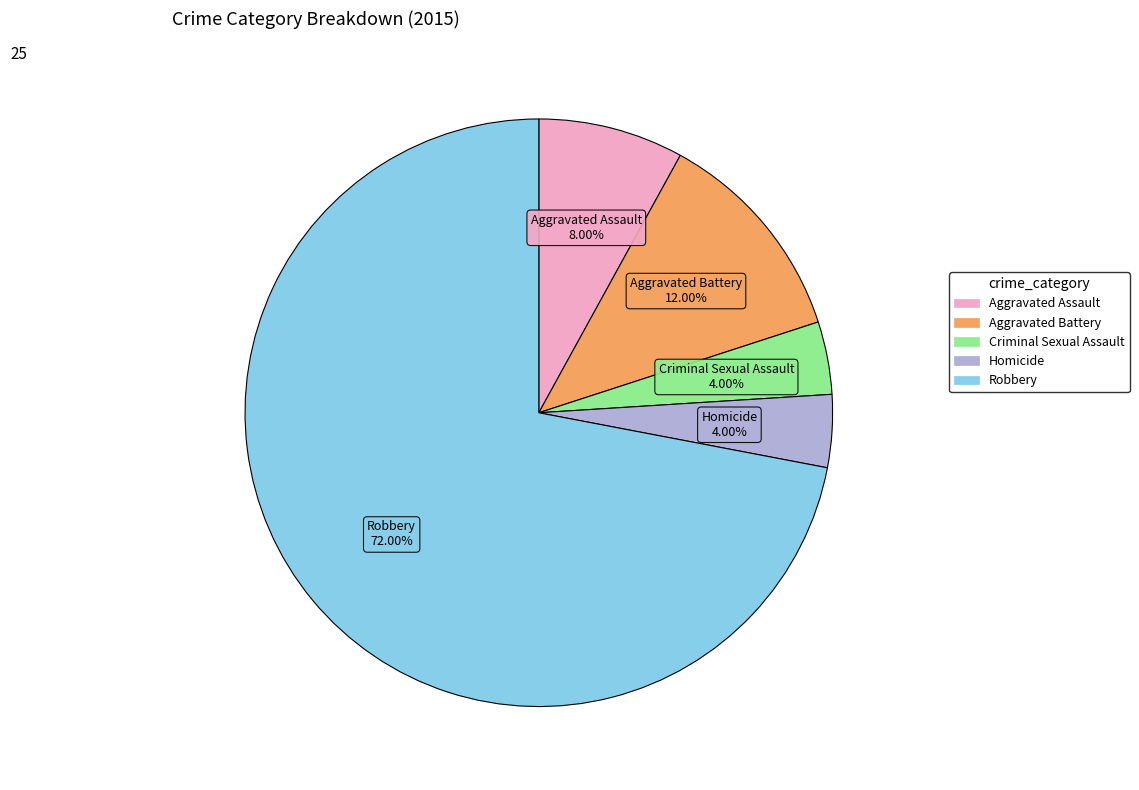

Is there any slice that represents more than half of the pie?

Yes